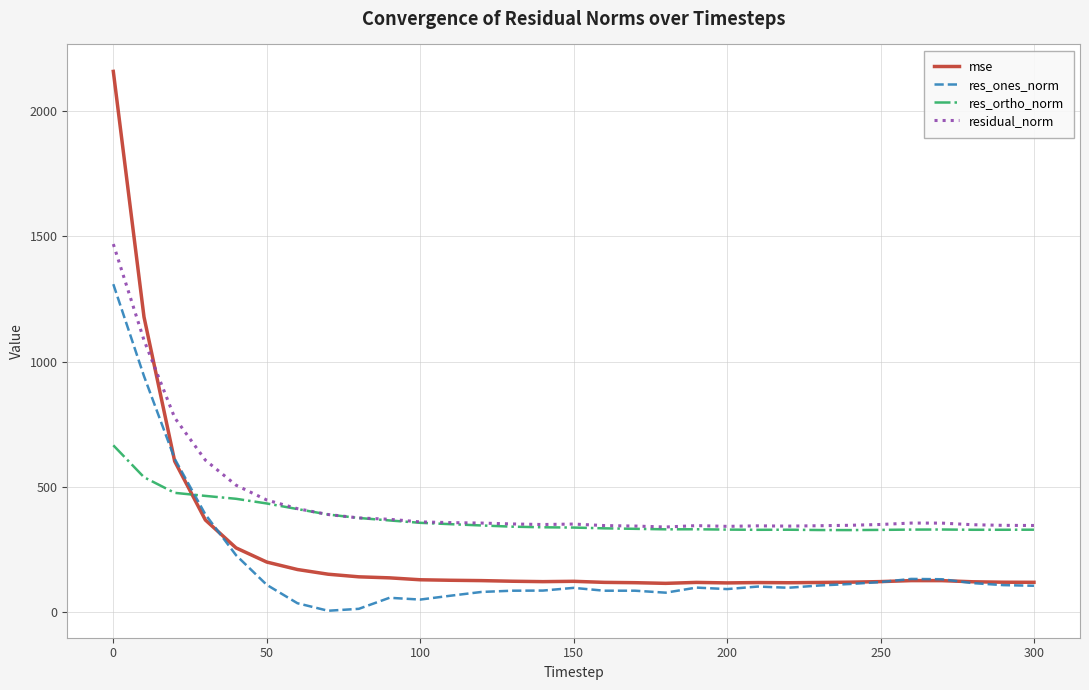

How many distinct data groups are displayed?

4